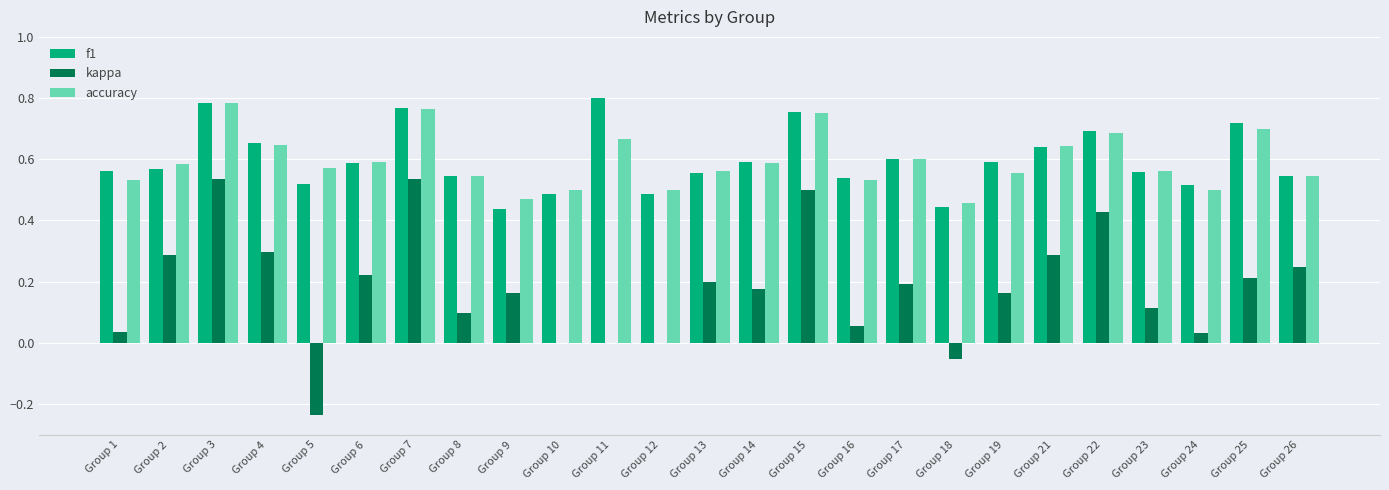

Is the value of accuracy at Group 15 greater than the value of kappa at Group 8?

Yes